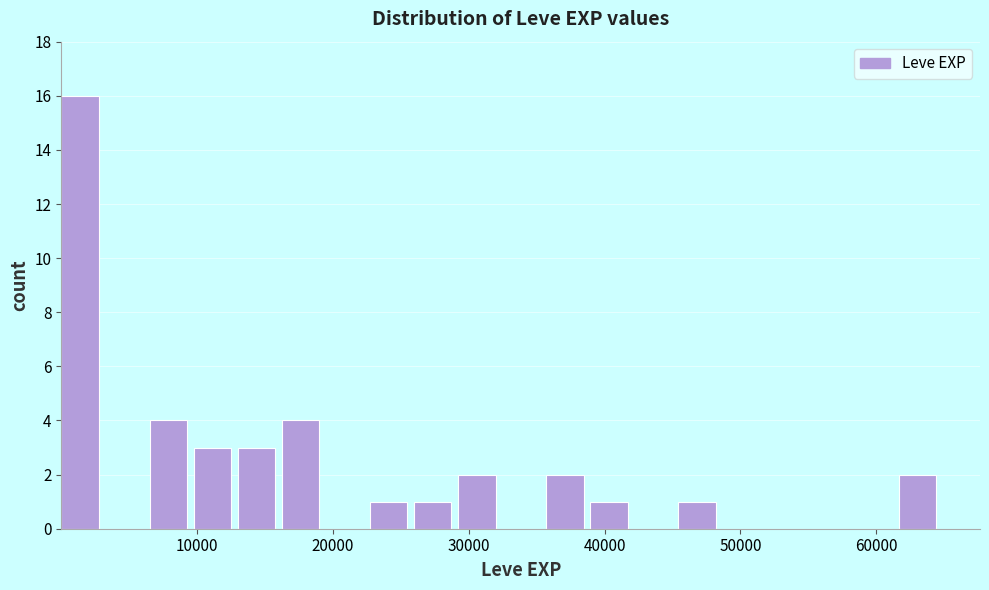

Around what value on the x-axis is the tallest bar? Give the approximate position of its centre, as read against the axis.

1000